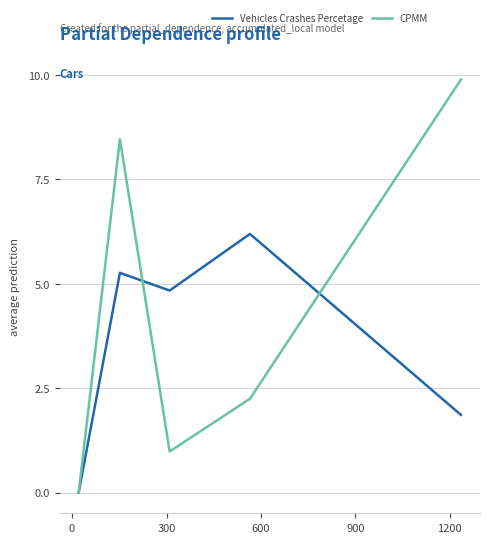

What is the sum of all Vehicles Crashes Percetage values?

18.2